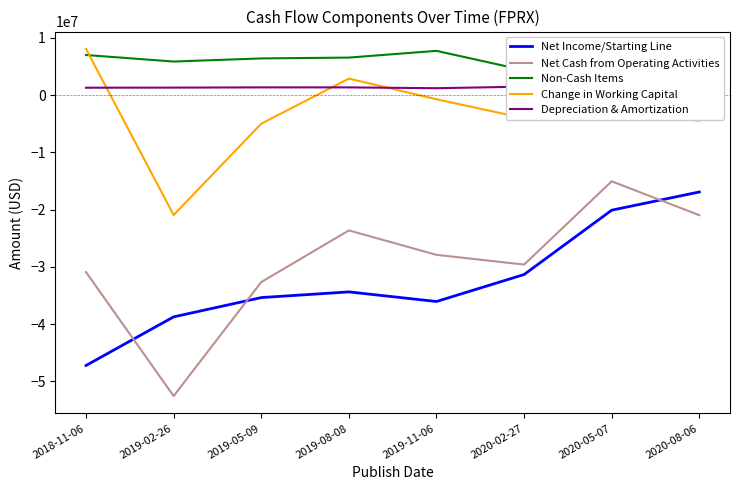

Where is Depreciation & Amortization nearest to the value 1096500?

2019-11-06